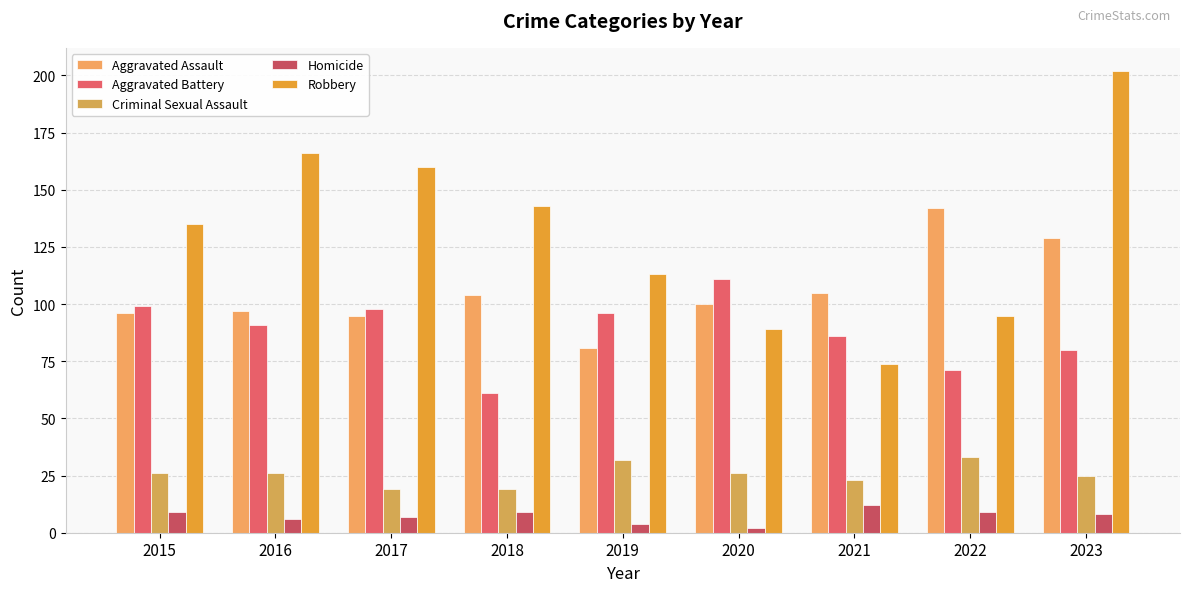

What is the value of the Criminal Sexual Assault bar at the 6th from the left?

26